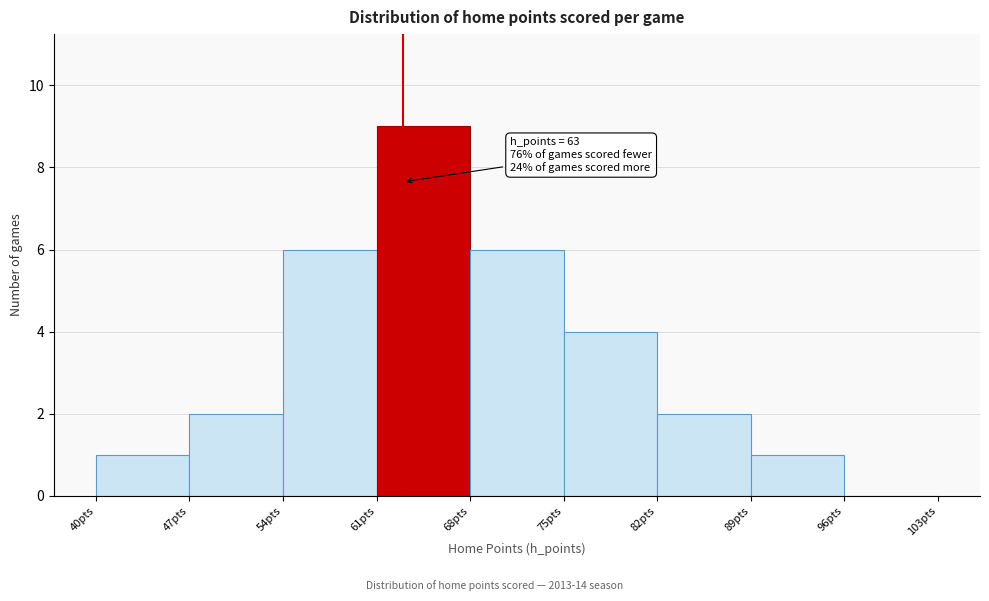

Over which range of the x-axis is the bar tallest?

61 to 68